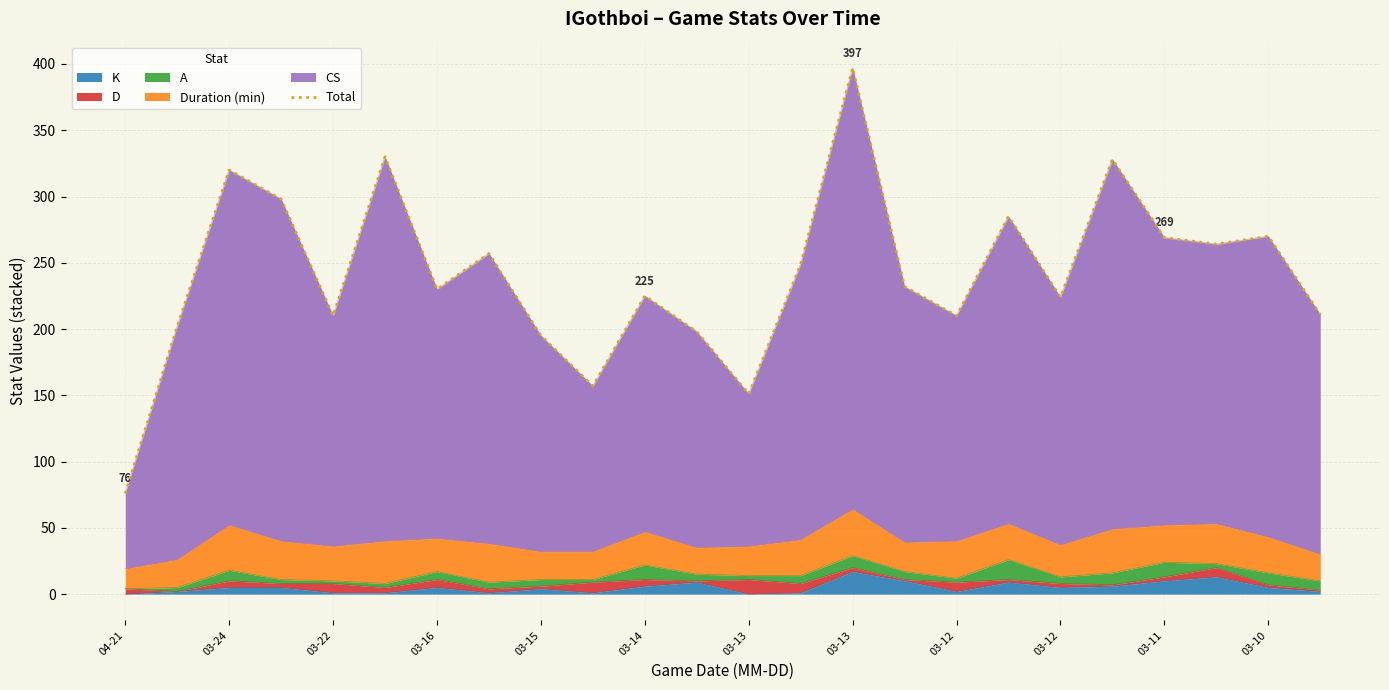

How many data points are less than 232?

12